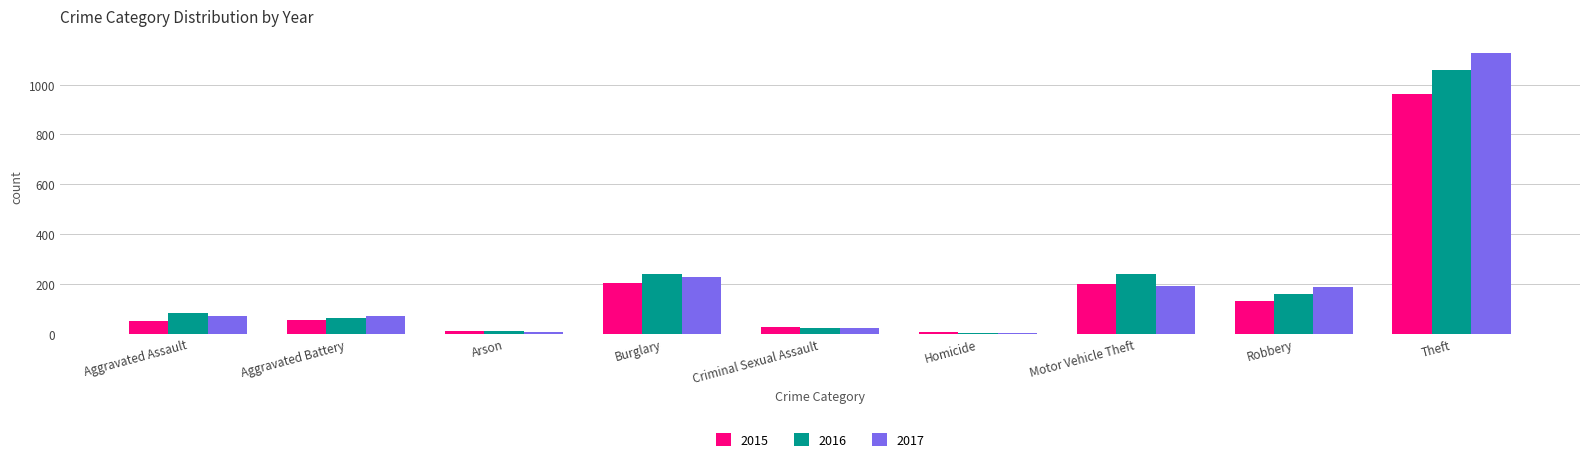

What value does the 2017 series have at Burglary?

228